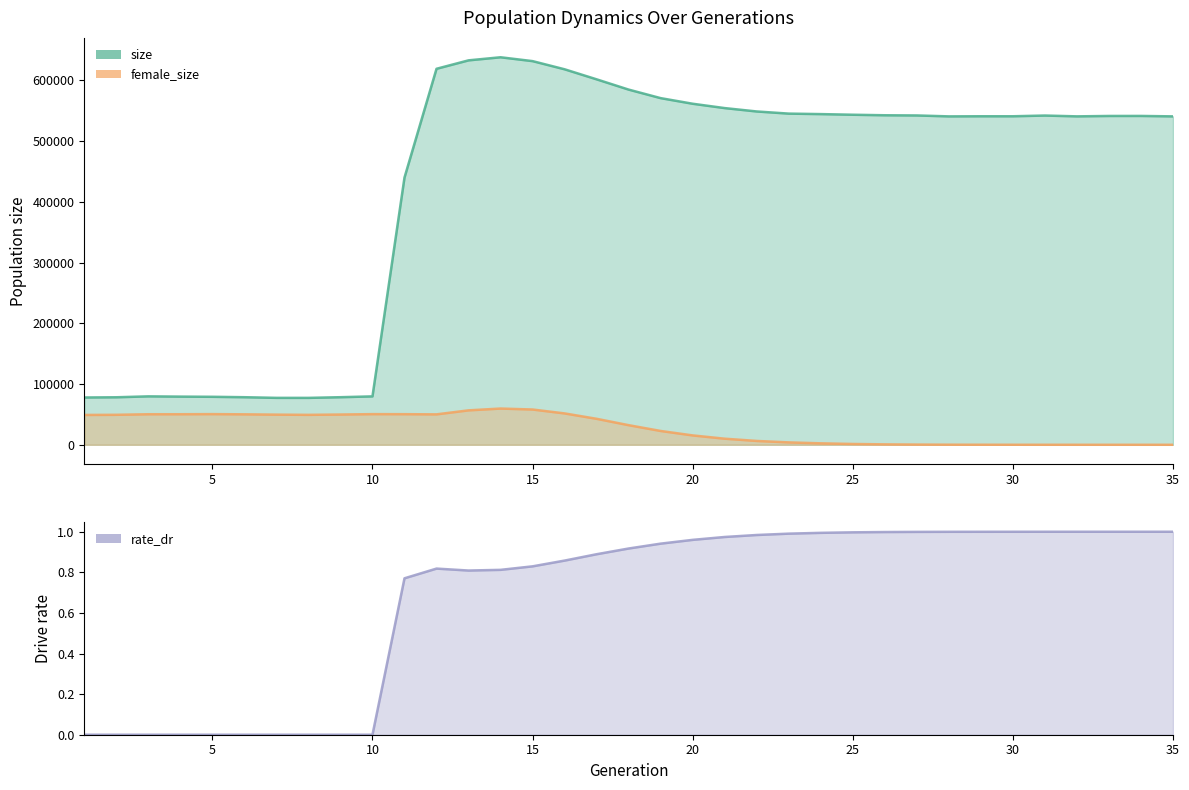

What is the sum of the female_size values at 12 and 8?

99386.0